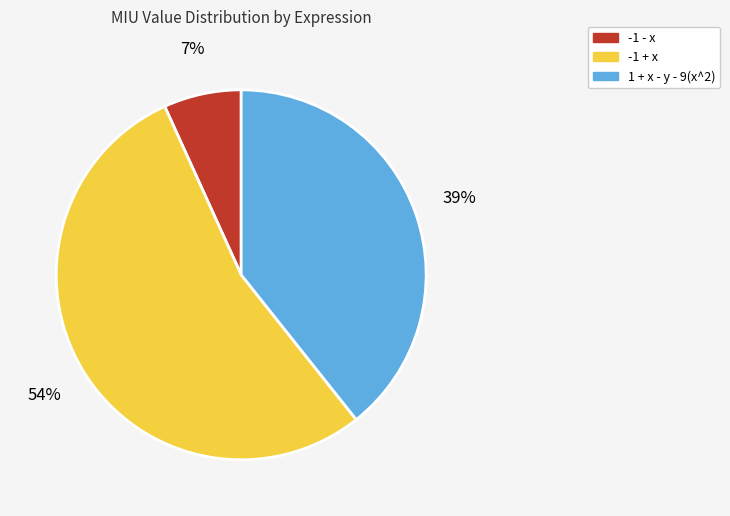

To the nearest percent, what is the average slice percentage?

33%